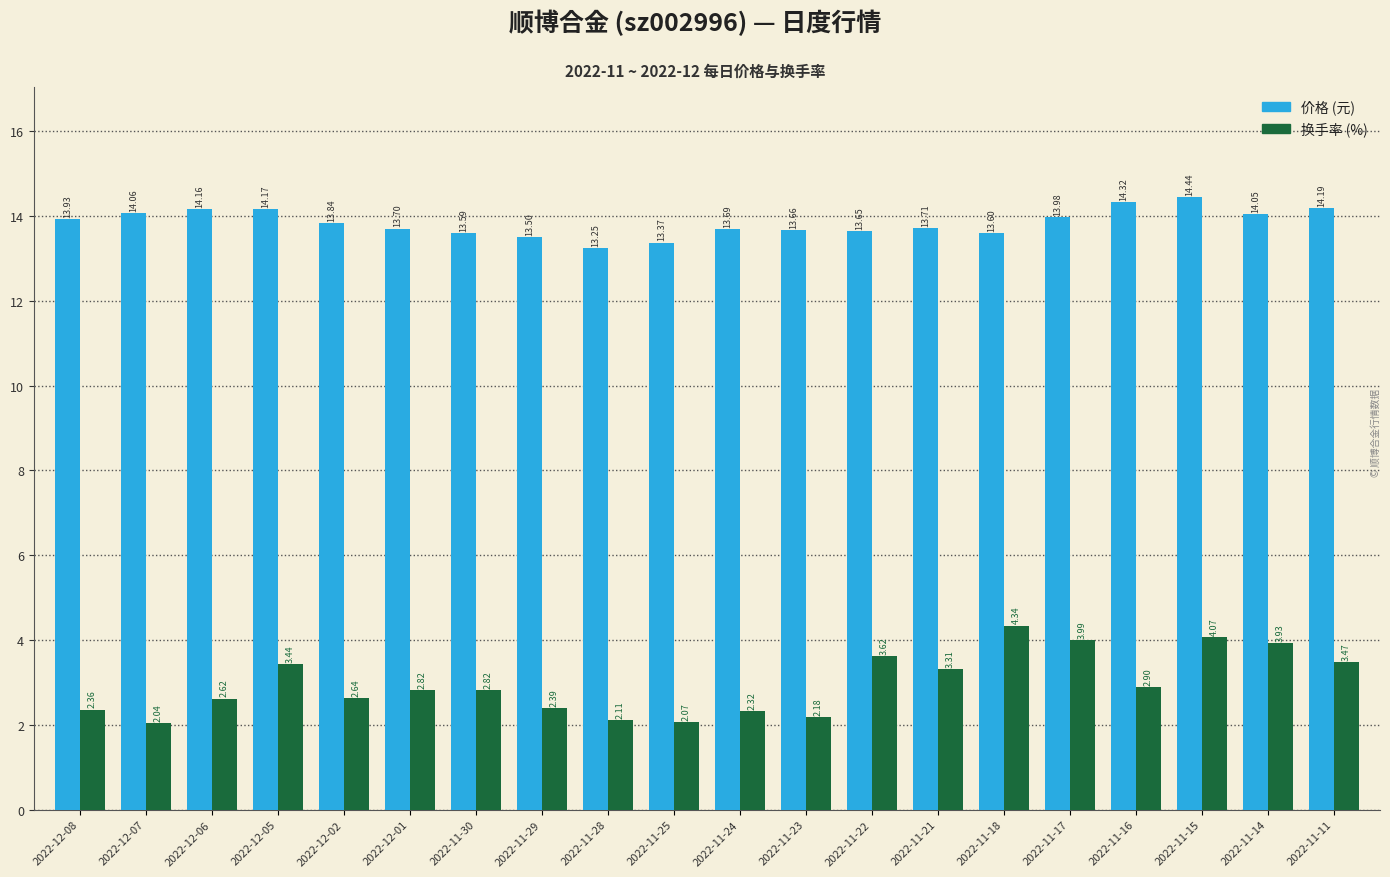

What is the spread (max minus min) of values at 2022-11-22?

10.0